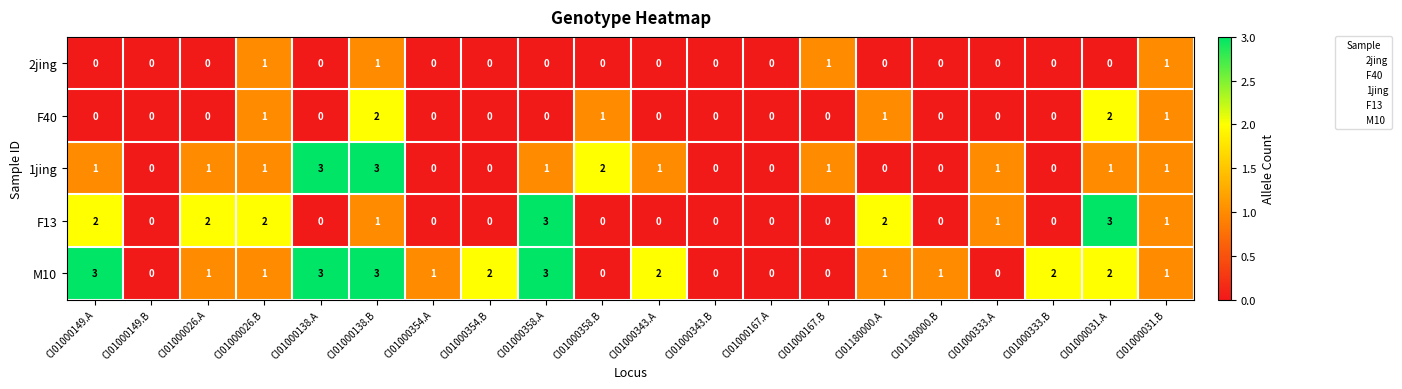

Is it true that 1jing equals 1 at CI01000333.A?

True